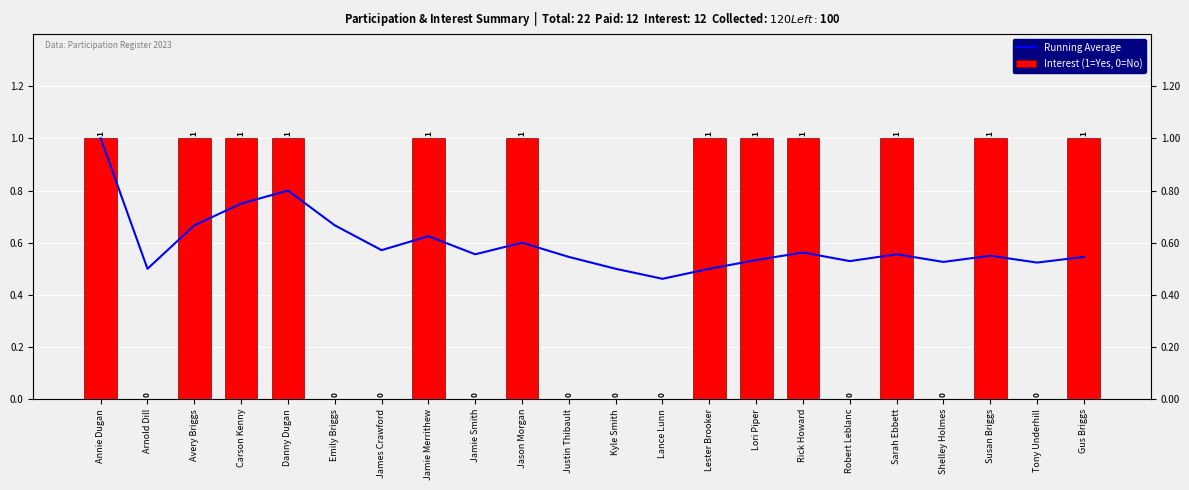

How many groups of bars are there?

22